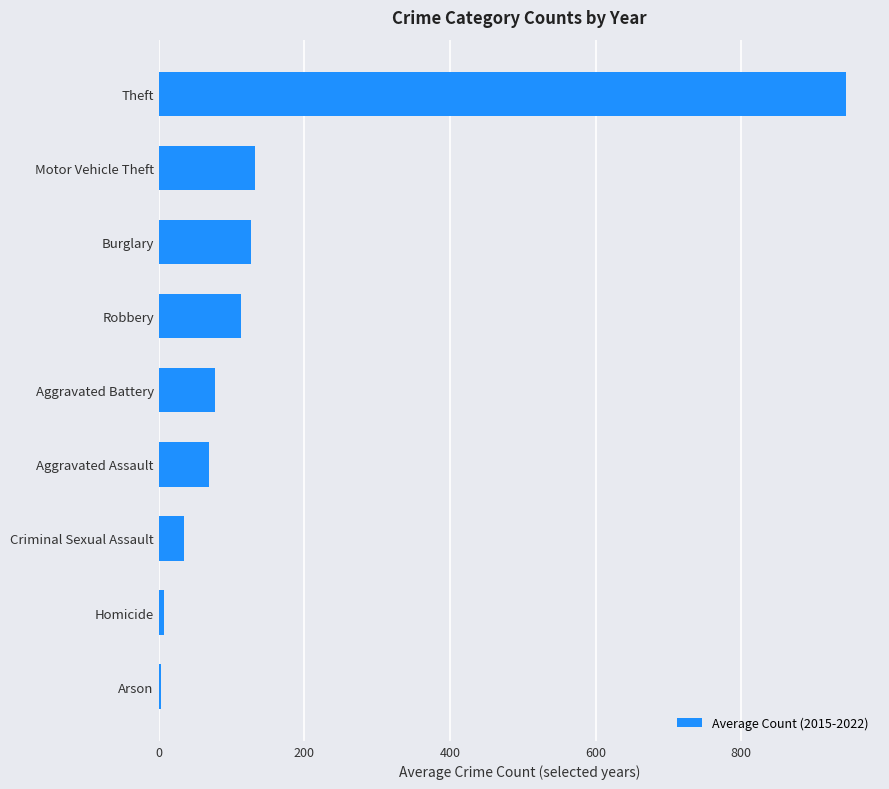

The value at Aggravated Assault is 68.7. True or false?

True